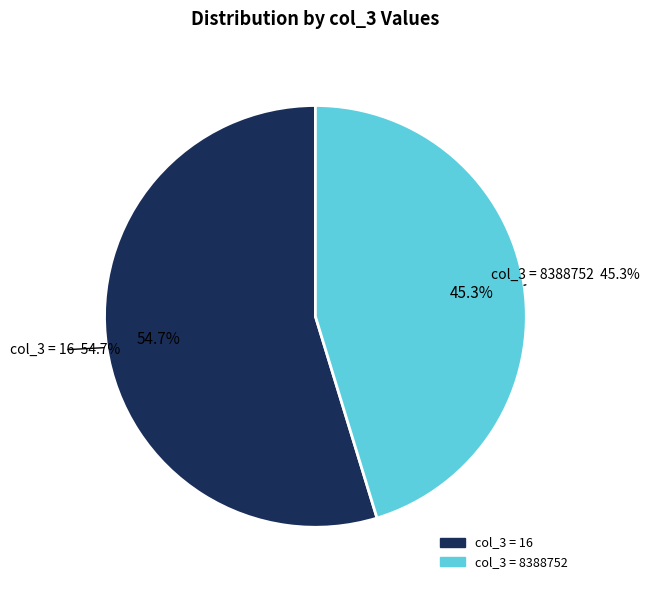

Is the sum of 8388752 and 16 greater than half?

Yes